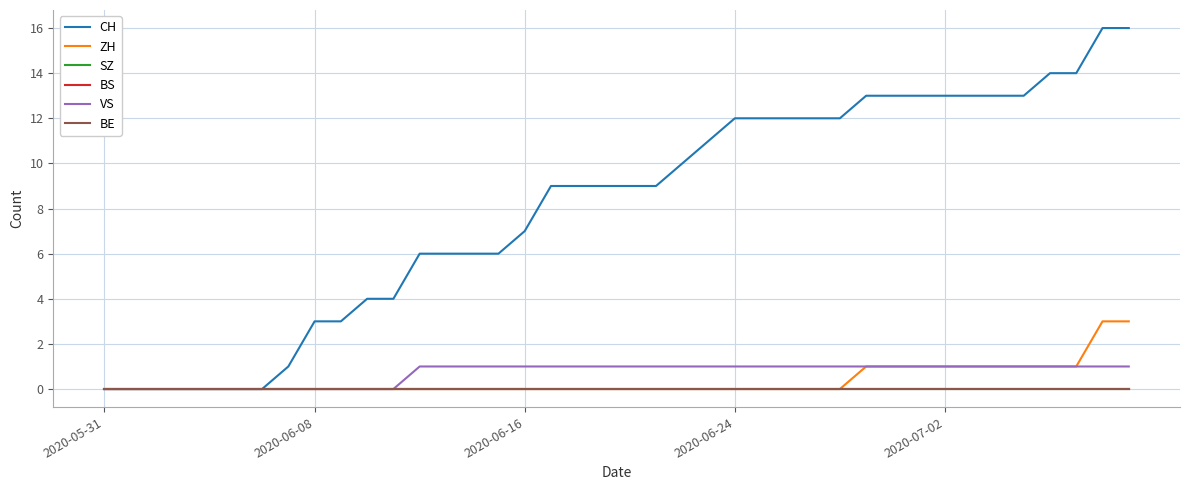

True or false: SZ and BS intersect in this chart.

False